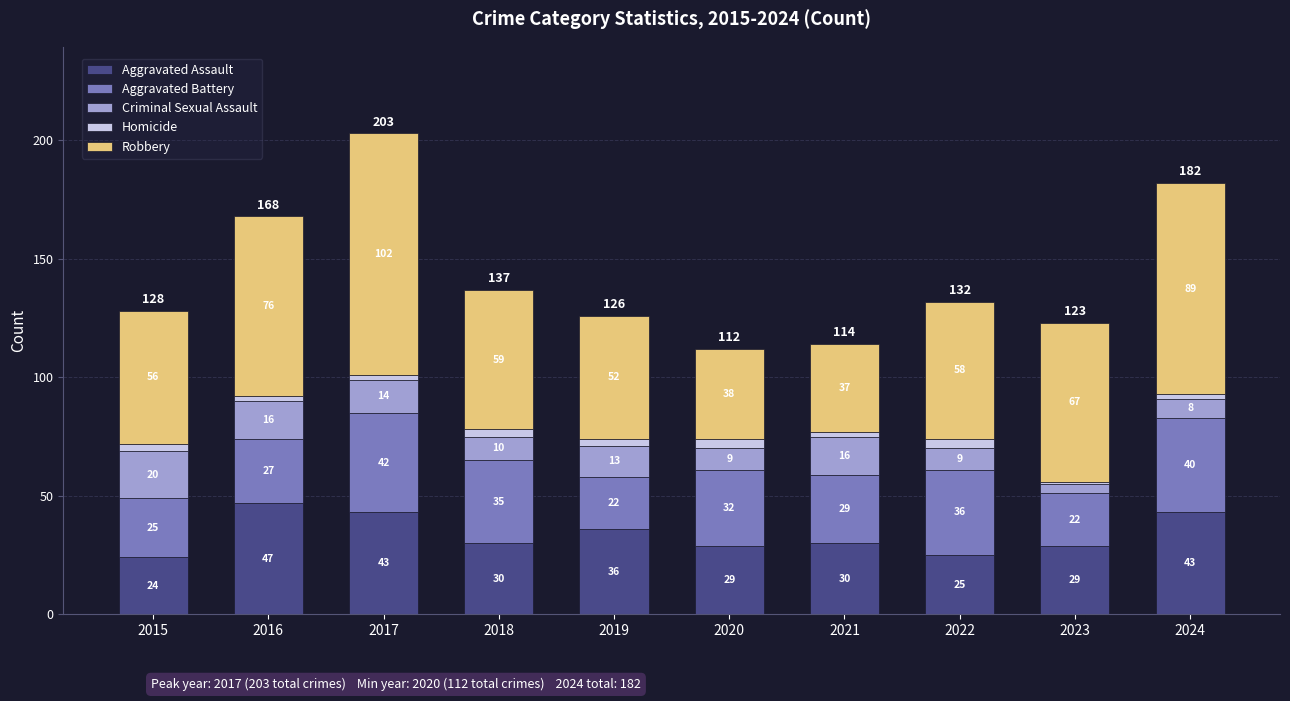

What is the total value across all series at 2023?

123